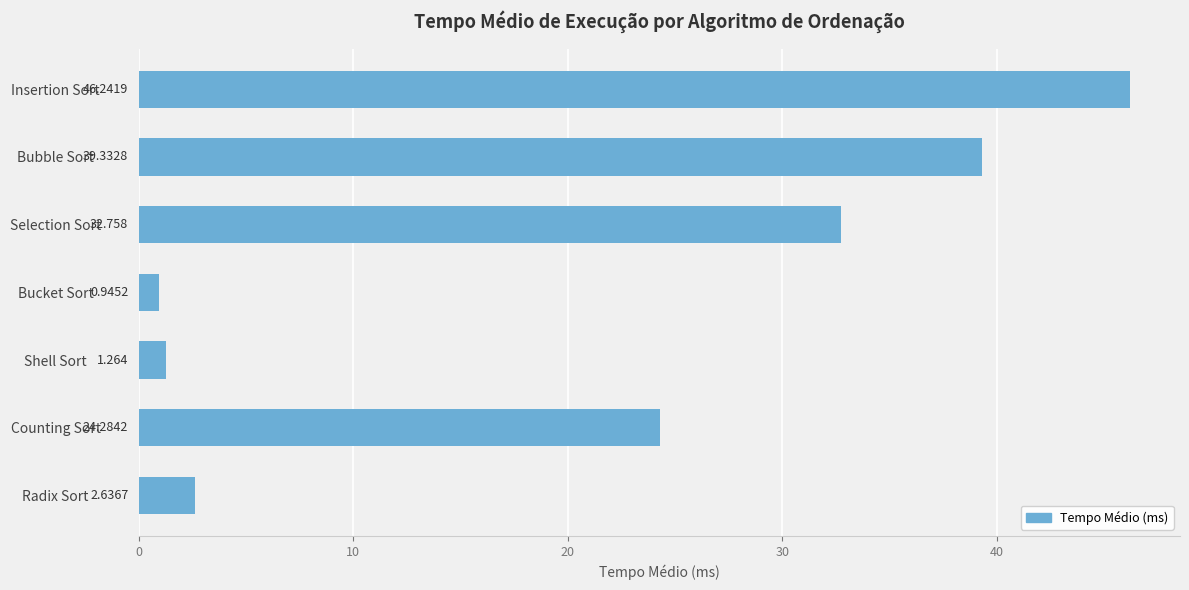

Does the chart contain stacked bars?

No